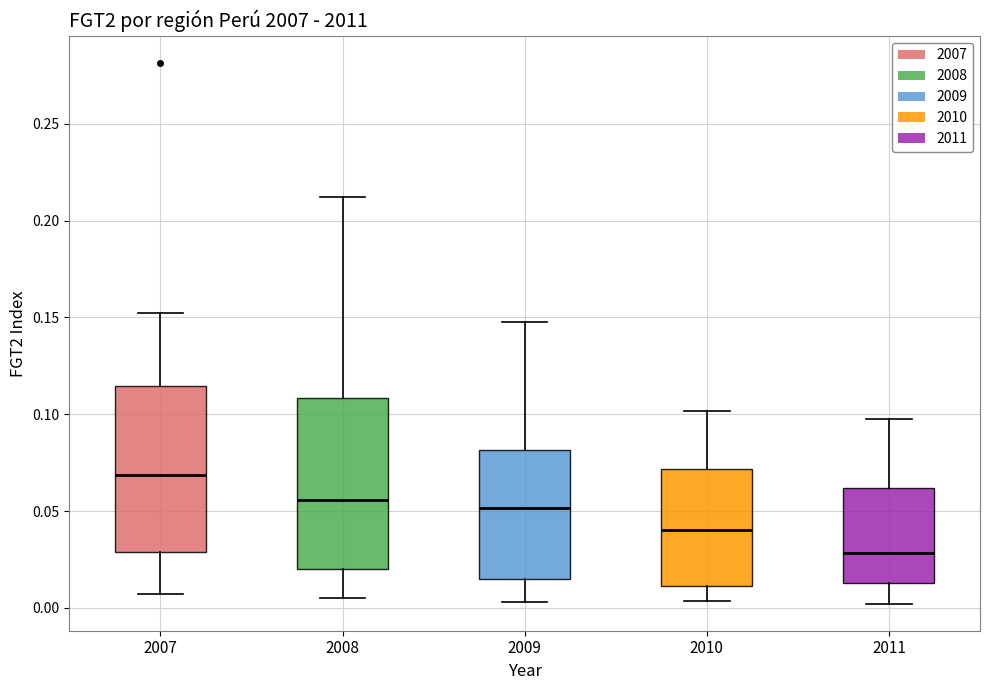

Reading left to right, transcribe this box plot: for each box, give where its median line is, the range the box spans, and where its two whiskers end, as read against the y-axis. The values are not printed on the chart, so give them approximately, as read against the axis.

2007: median 0.070, box 0.030 to 0.115, whiskers 0.005 to 0.150
2008: median 0.055, box 0.020 to 0.110, whiskers 0.005 to 0.210
2009: median 0.050, box 0.015 to 0.080, whiskers 0.005 to 0.150
2010: median 0.040, box 0.010 to 0.070, whiskers 0.005 to 0.100
2011: median 0.030, box 0.015 to 0.060, whiskers 0.000 to 0.100